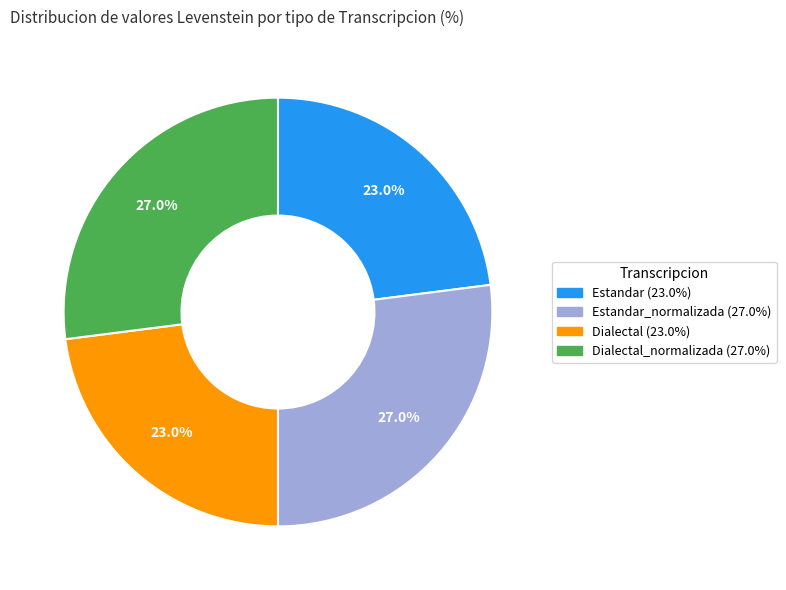

Does any single category account for the majority?

No